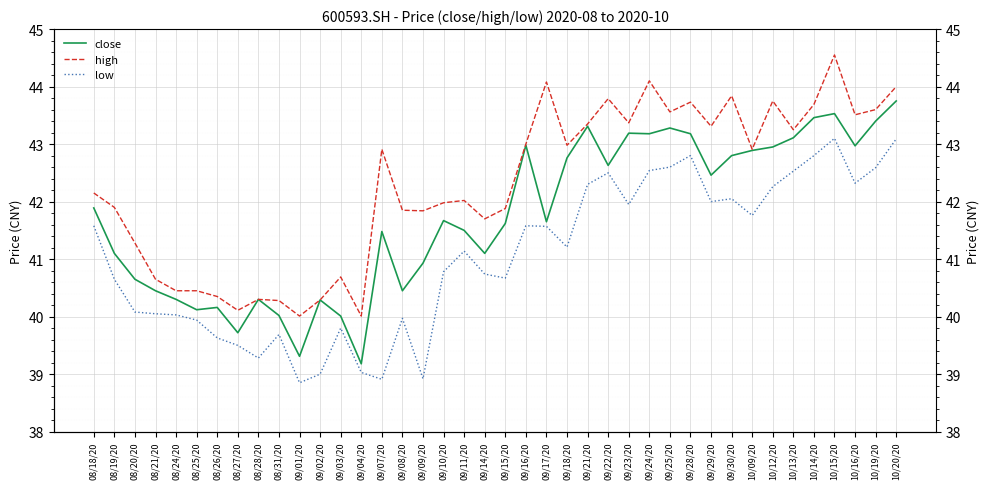

Reading right to left, what are all the values shown in this chart?

close: 43.8	43.4	43.0	43.5	43.5	43.1	43.0	42.9	42.8	42.5	43.2	43.3	43.2	43.2	42.6	43.3	42.8	41.6	43.0	41.6	41.1	41.5	41.7	40.9	40.5	41.5	39.2	40.0	40.3	39.3	40.0	40.3	39.7	40.2	40.1	40.3	40.5	40.6	41.1	41.9
high: 44.0	43.6	43.5	44.5	43.7	43.2	43.8	42.9	43.8	43.3	43.7	43.6	44.1	43.4	43.8	43.4	43.0	44.1	43.0	41.9	41.7	42.0	42.0	41.8	41.9	42.9	40.0	40.7	40.3	40.0	40.3	40.3	40.1	40.4	40.5	40.5	40.6	41.3	41.9	42.1
low: 43.1	42.6	42.3	43.1	42.8	42.5	42.3	41.8	42.0	42.0	42.8	42.6	42.5	42.0	42.5	42.3	41.2	41.6	41.6	40.7	40.7	41.1	40.8	38.9	40.0	38.9	39.0	39.8	39.0	38.9	39.7	39.3	39.5	39.6	39.9	40.0	40.0	40.1	40.6	41.6